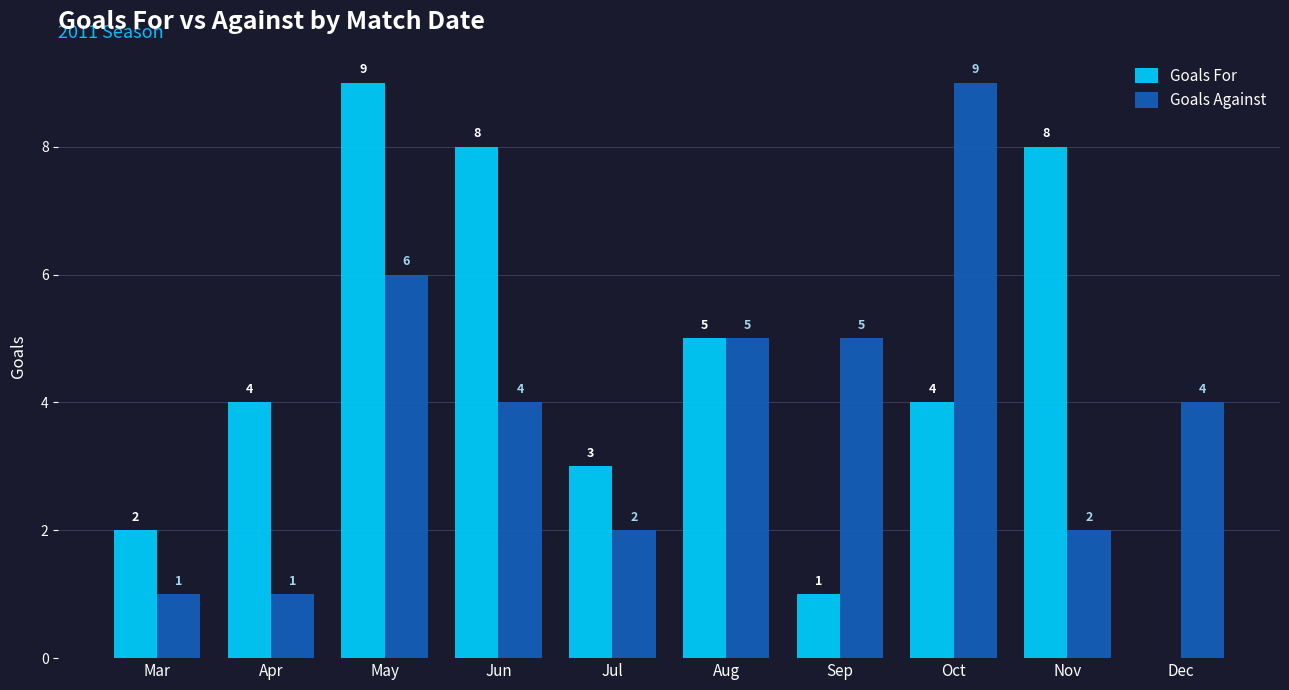

Is it true that Goals For equals 2 at Mar?

True